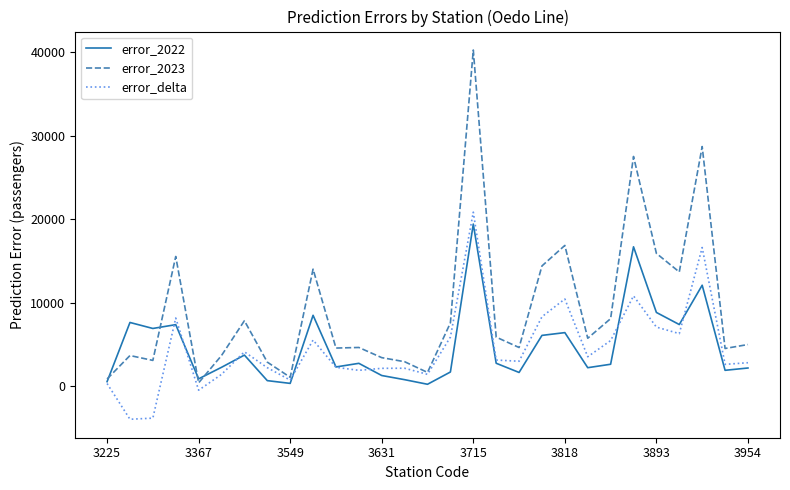

Which series has the largest total across all categories?

error_2023